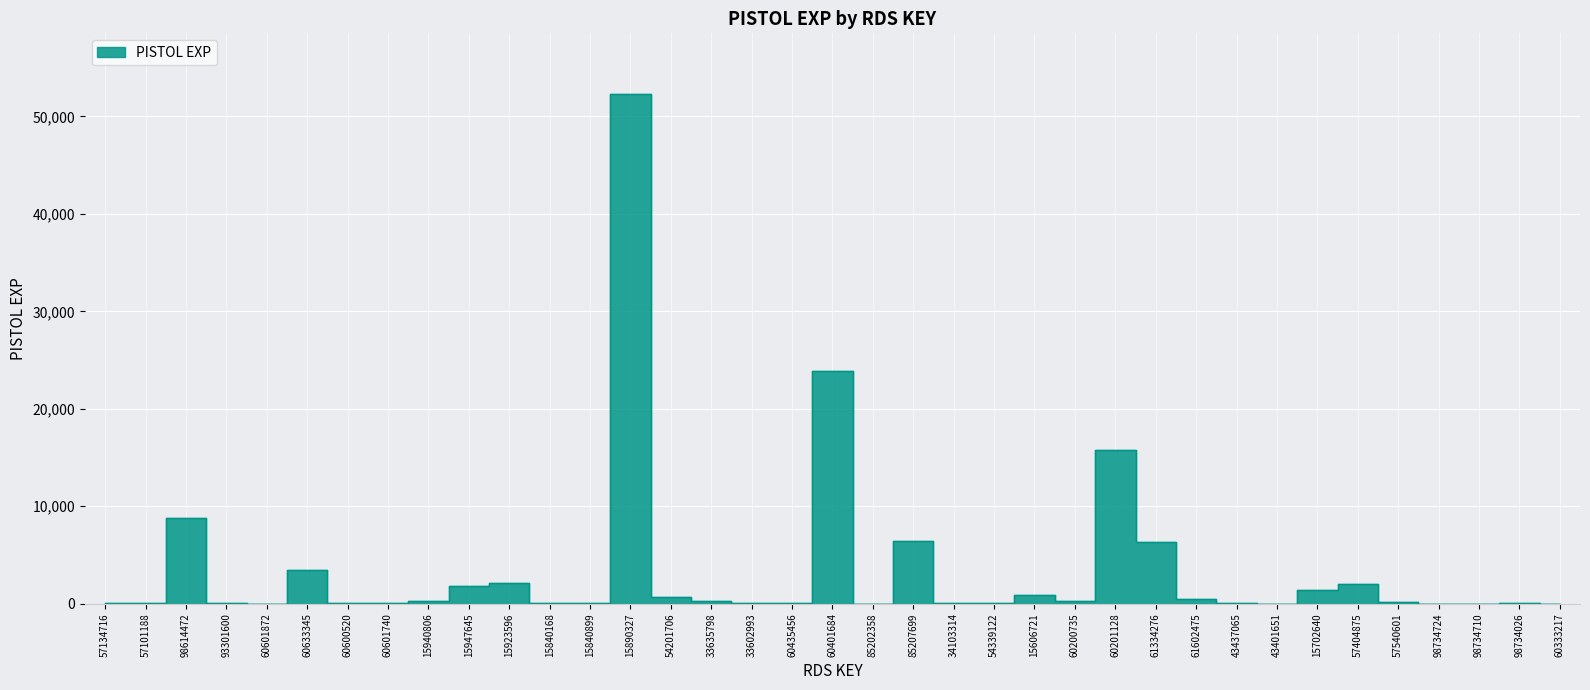

At which category does the data reach its first local valley?

60601872